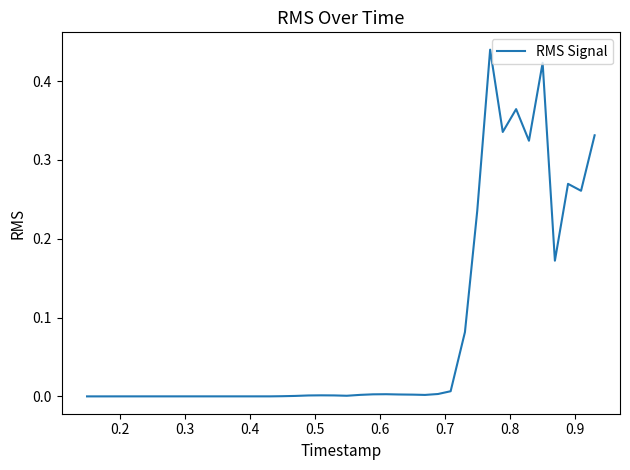

How many lines are shown in the chart?

1